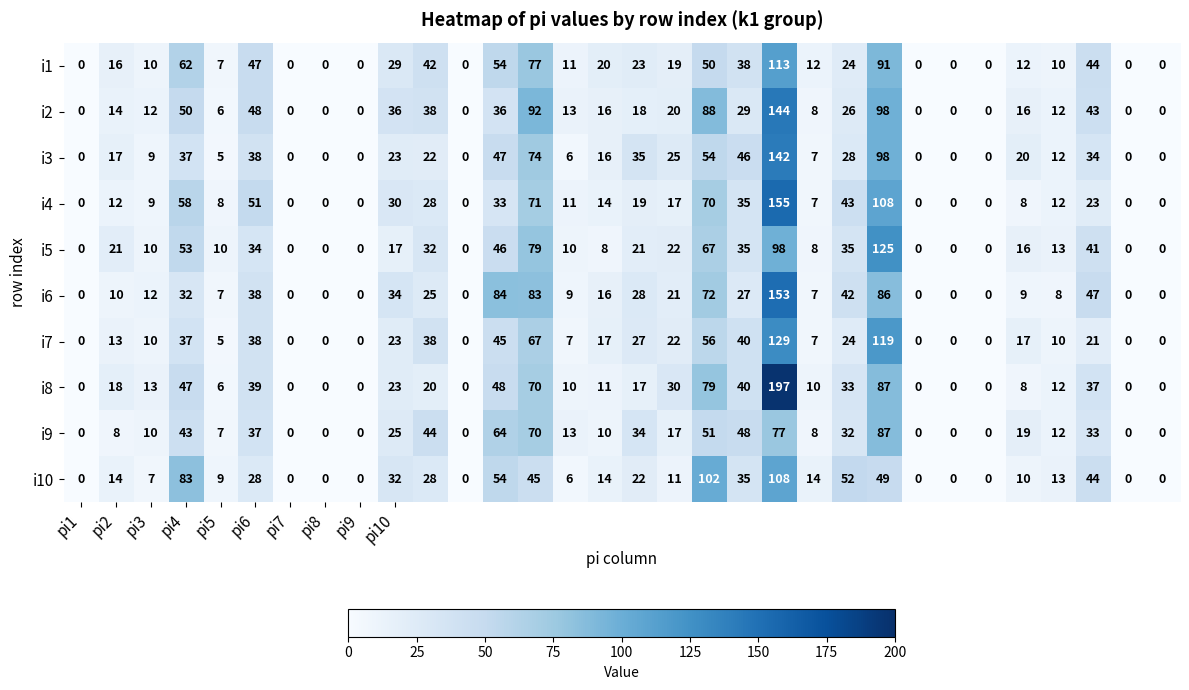

Which series has the largest total across all categories?

i2